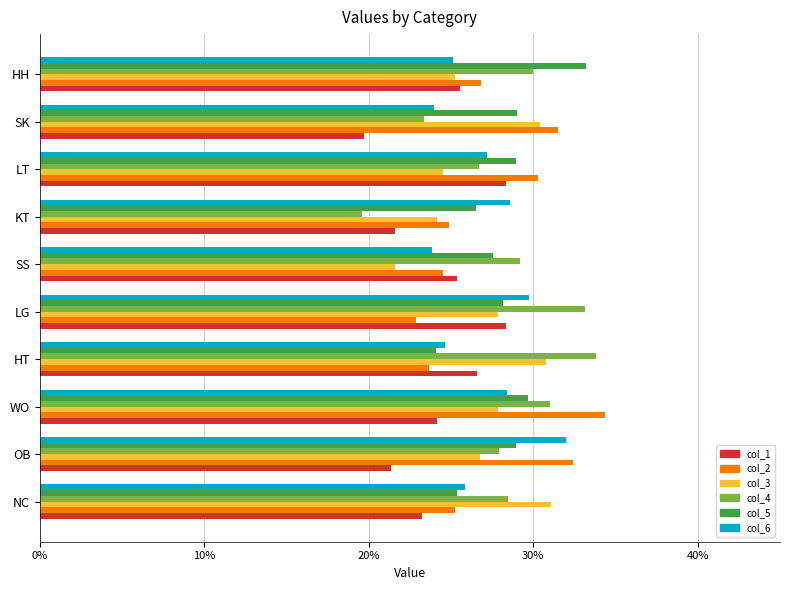

Reading left to right, extract all data points from this chart.

col_1: 0.2	0.2	0.2	0.3	0.3	0.3	0.2	0.3	0.2	0.3
col_2: 0.3	0.3	0.3	0.2	0.2	0.2	0.2	0.3	0.3	0.3
col_3: 0.3	0.3	0.3	0.3	0.3	0.2	0.2	0.2	0.3	0.3
col_4: 0.3	0.3	0.3	0.3	0.3	0.3	0.2	0.3	0.2	0.3
col_5: 0.3	0.3	0.3	0.2	0.3	0.3	0.3	0.3	0.3	0.3
col_6: 0.3	0.3	0.3	0.2	0.3	0.2	0.3	0.3	0.2	0.3